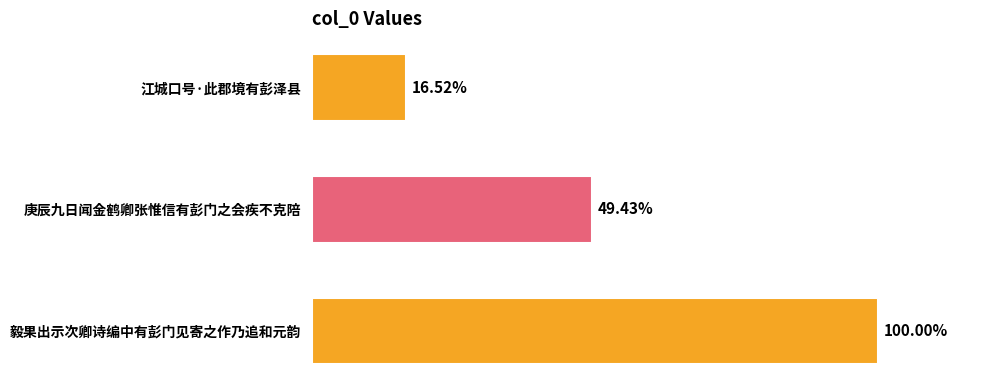

Are the bars grouped side by side (vs. stacked)?

No